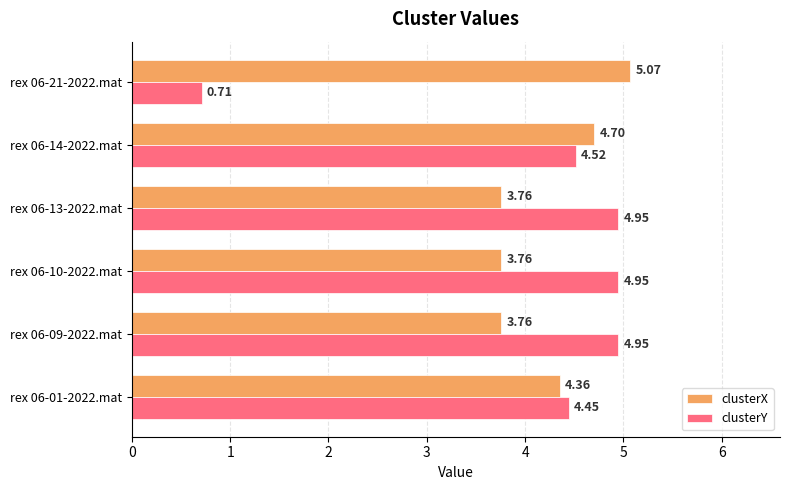

What is the sum of all clusterX values?

25.4